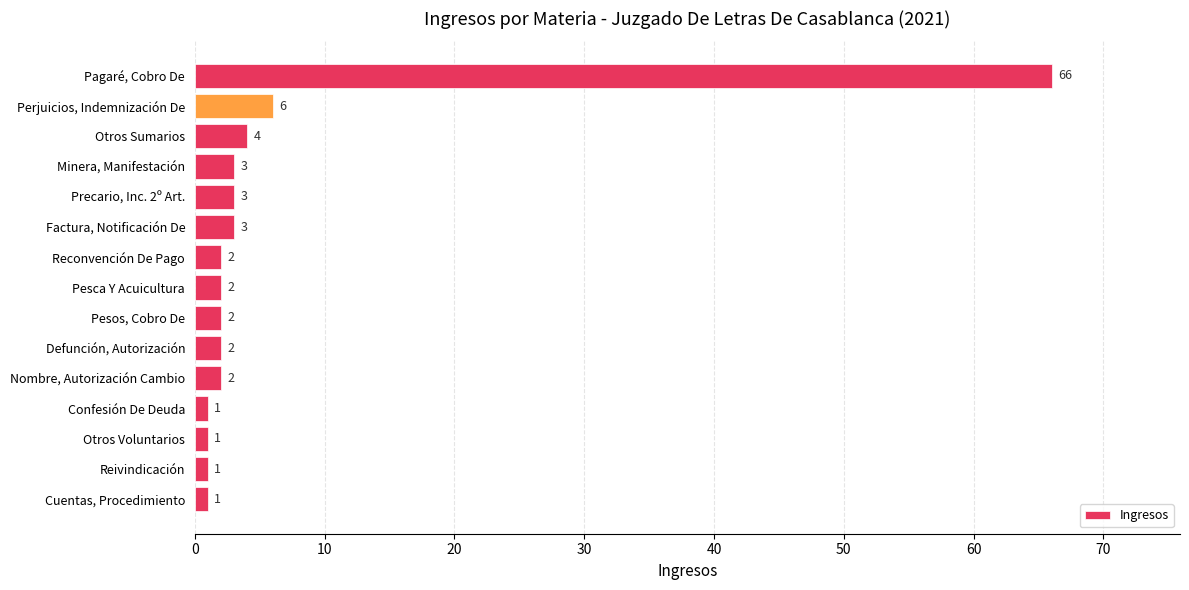

Does the chart contain any negative values?

No